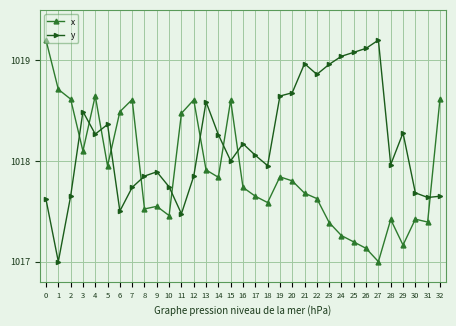

The x series shows 1018.5 at 11. True or false?

True